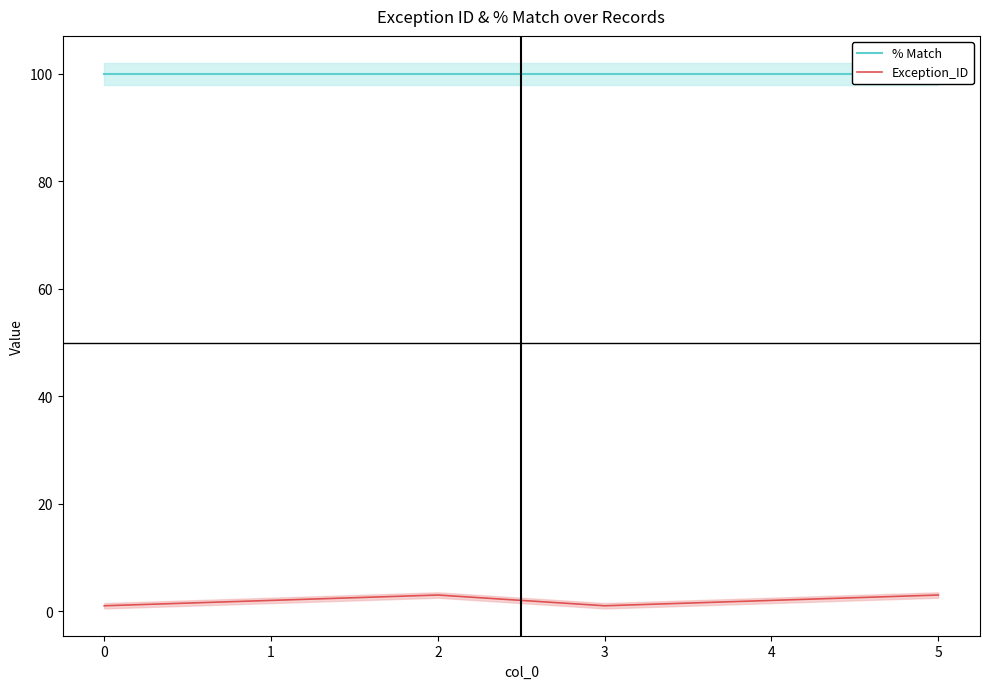

What is the value of the Exception_ID point at the 6th from the left?

3